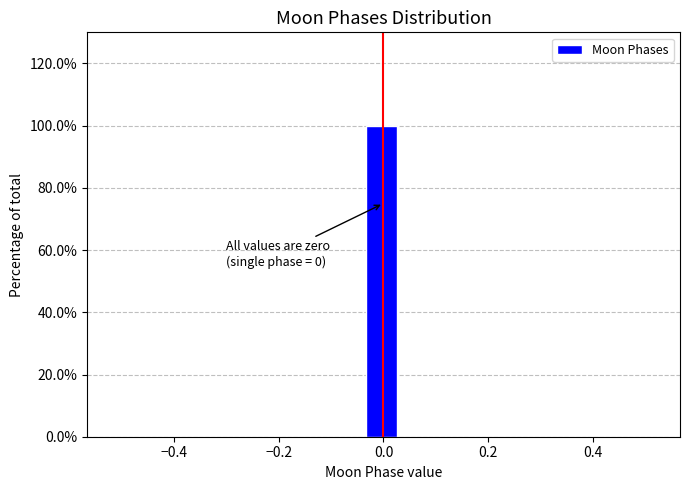

Around what value on the x-axis is the tallest bar? Give the approximate position of its centre, as read against the axis.

0.00